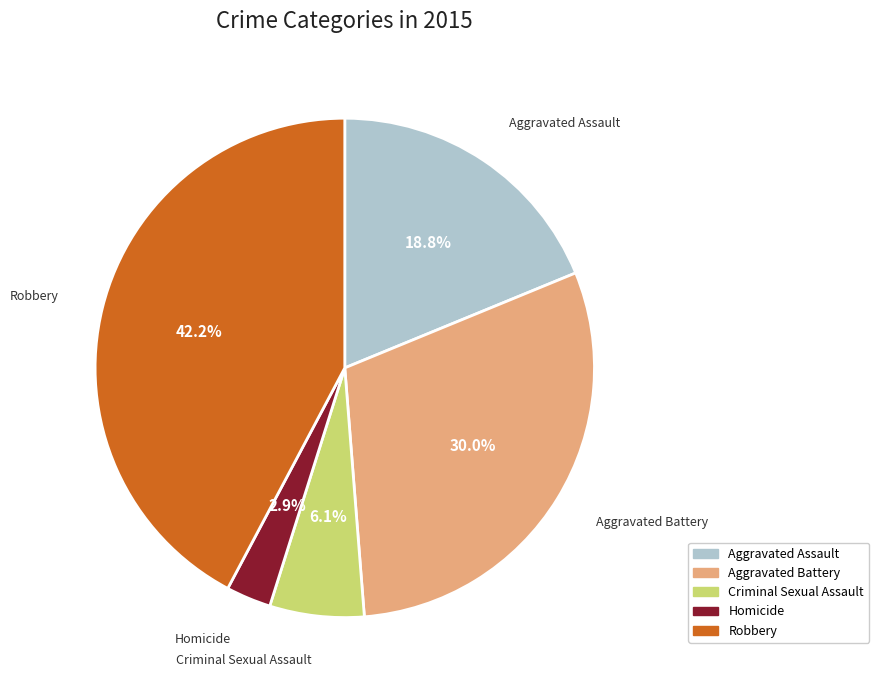

Is it true that Robbery is 33% of the pie?

False